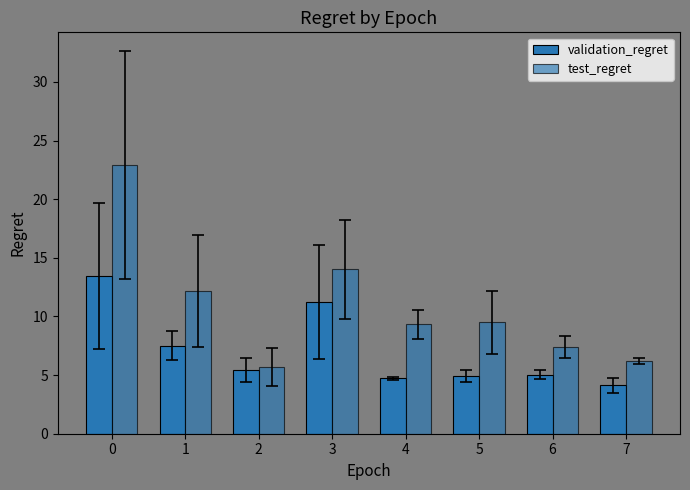

What is the minimum value for test_regret?

5.7